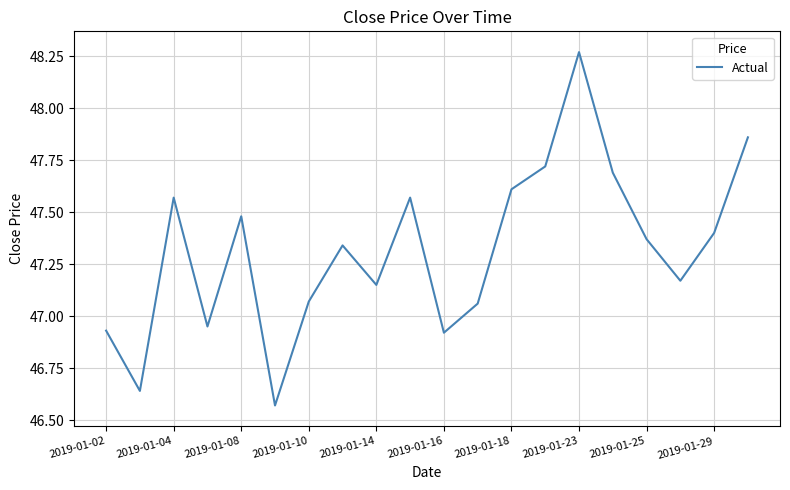

Approximately how many times larger is the value at 2019-01-10 compared to 2019-01-23?

1.0